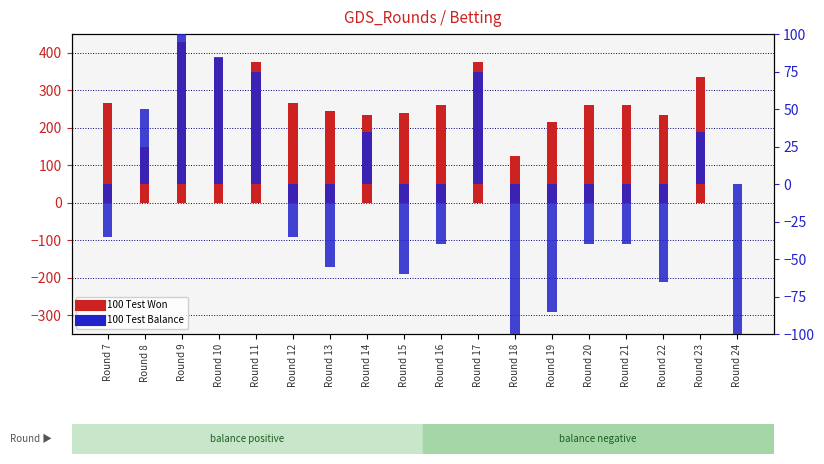

What is the difference between the second highest and minimum values in the 100 Test Won series?

385